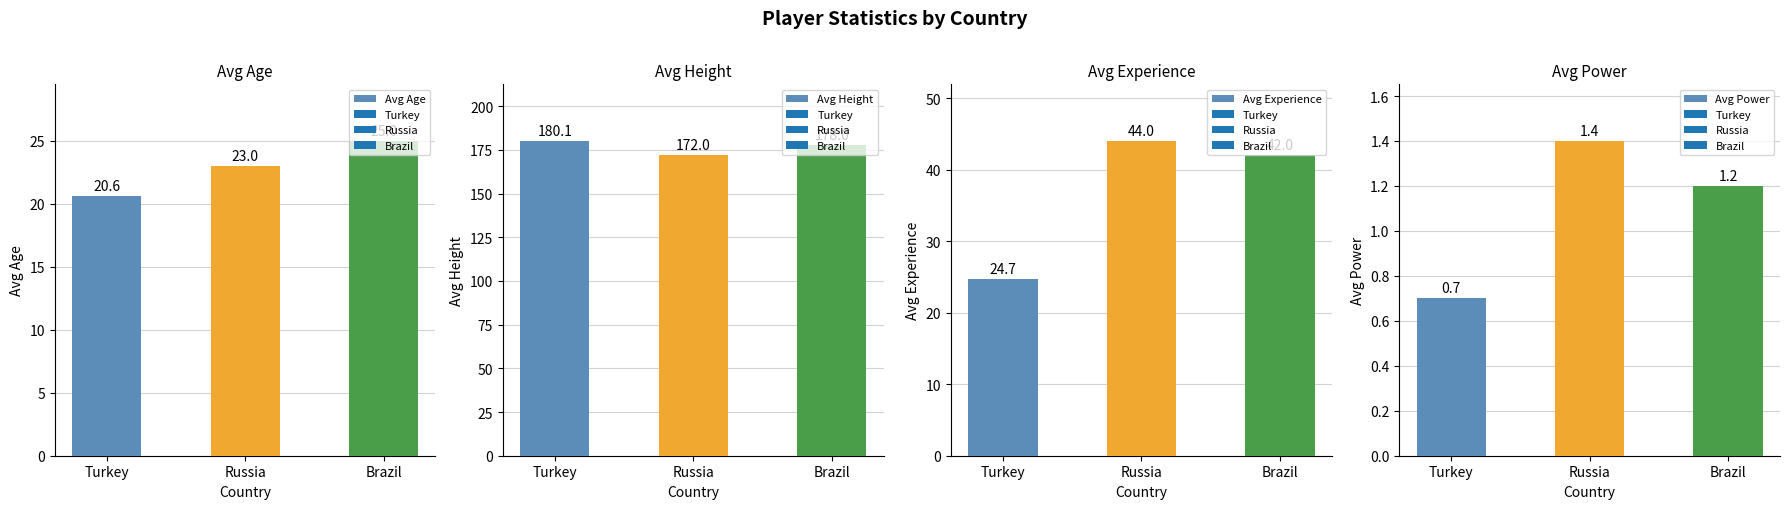

Which series has the largest total across all categories?

Avg Height